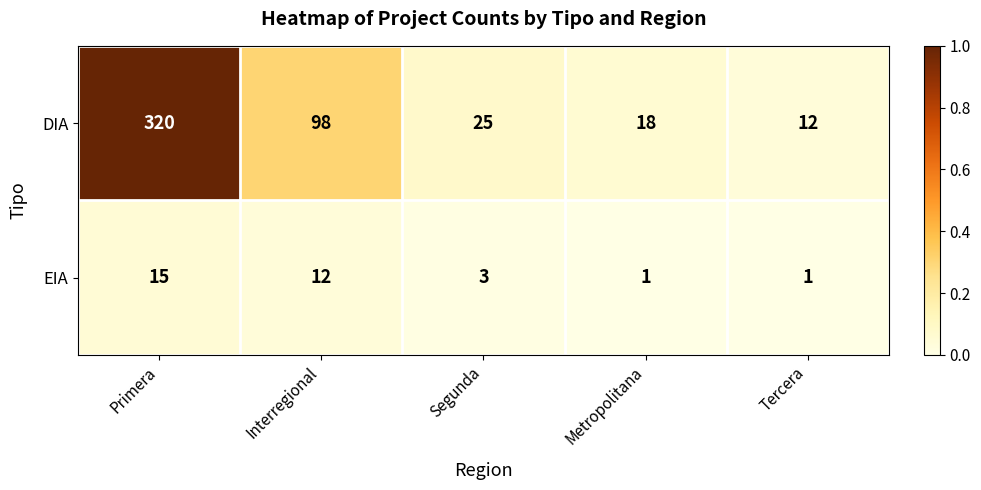

Rank the series by their maximum value, from lowest to highest.

EIA, DIA